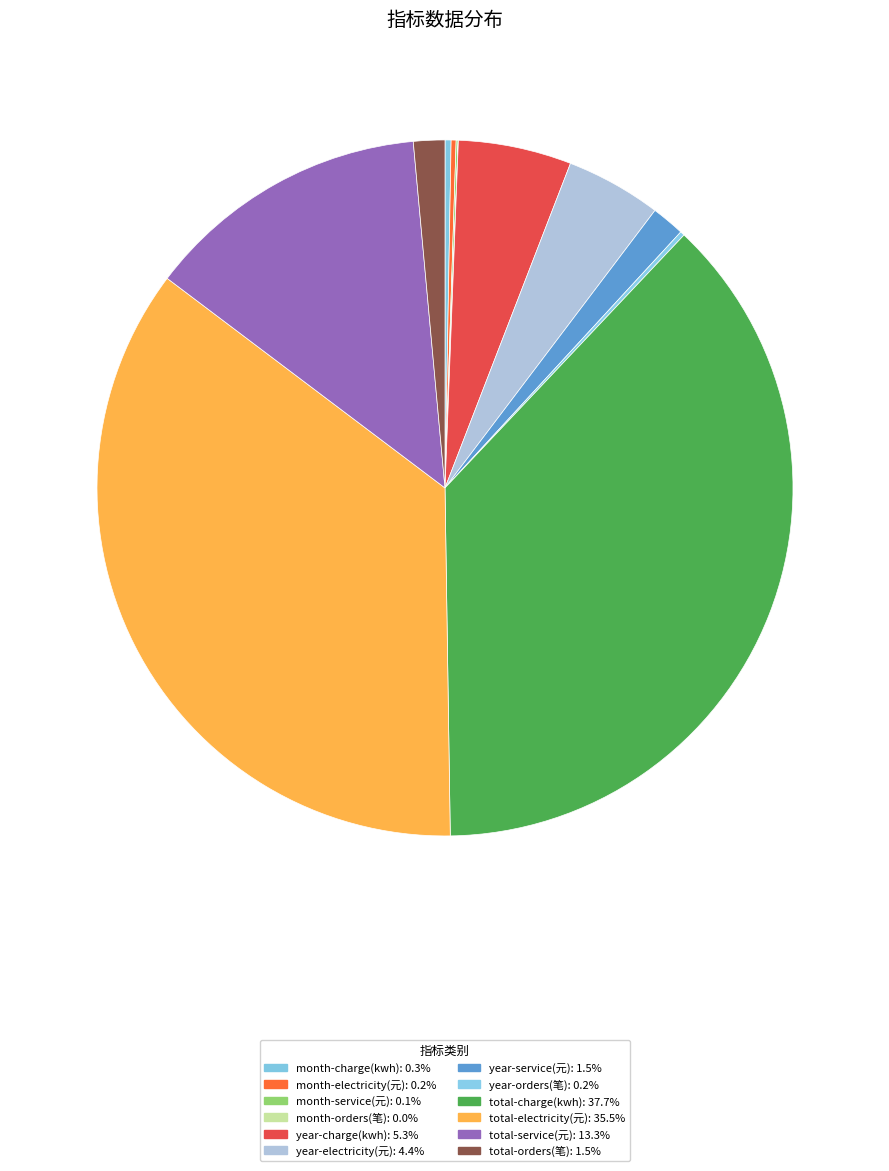

Is it true that month-service(元) is 0% of the pie?

True